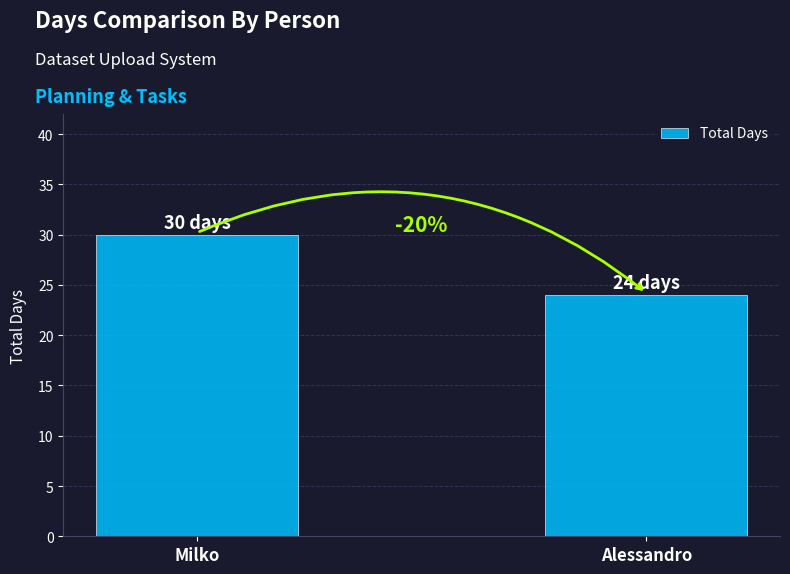

Rank the categories by value from lowest to highest.

Alessandro, Milko